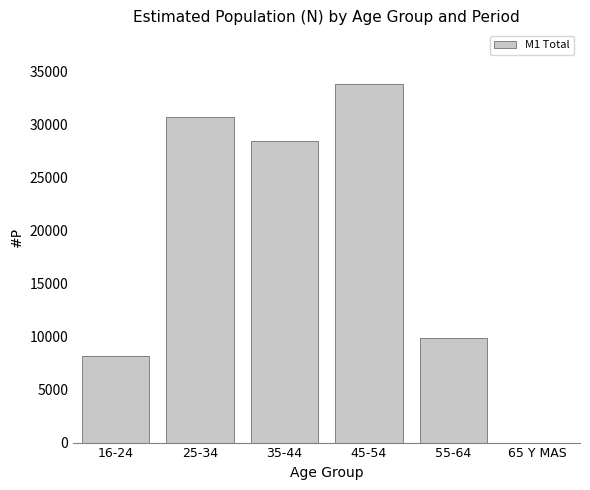

Reading right to left, list all the values displayed in this chart.

65 Y MAS=0	55-64=9874	45-54=33809	35-44=28443	25-34=30679	16-24=8172